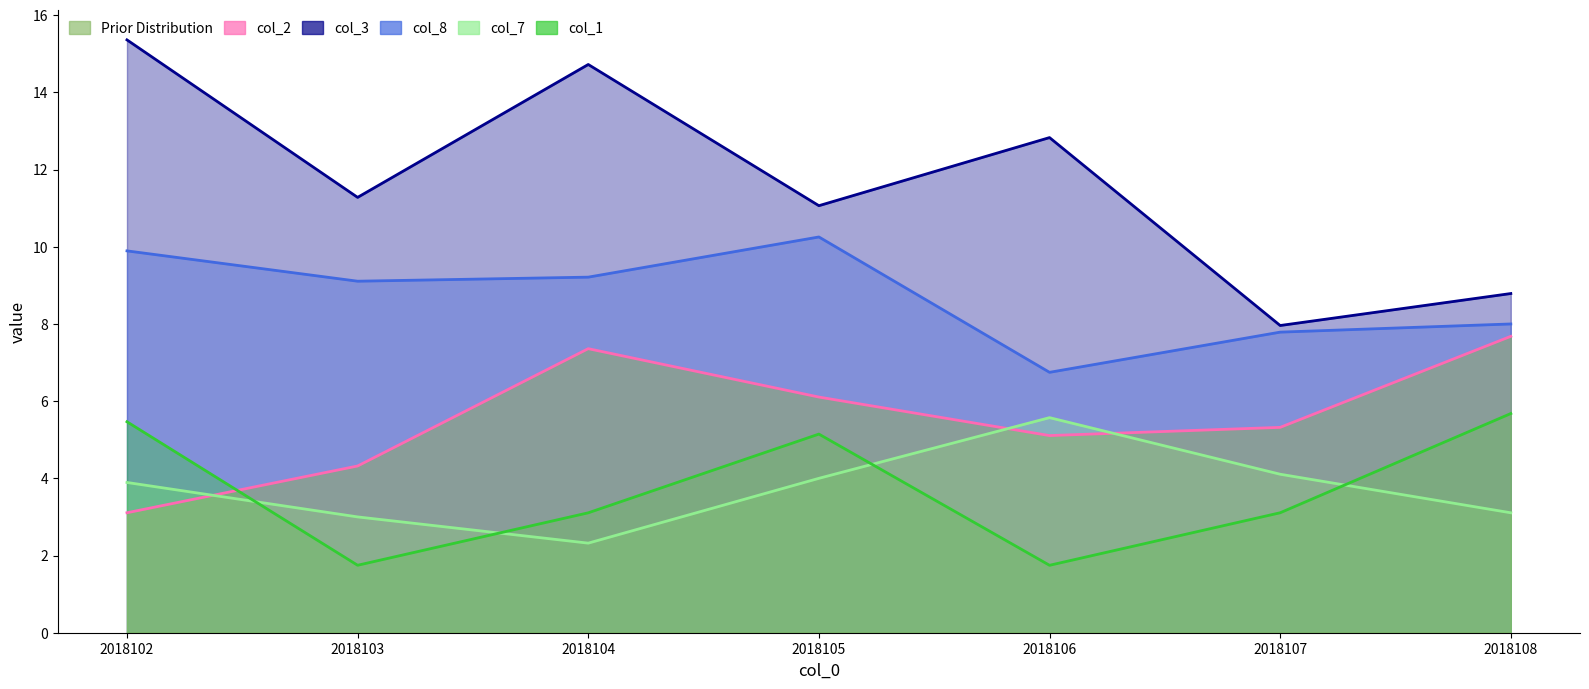

What is the highest value of the col_2 series?

7.7